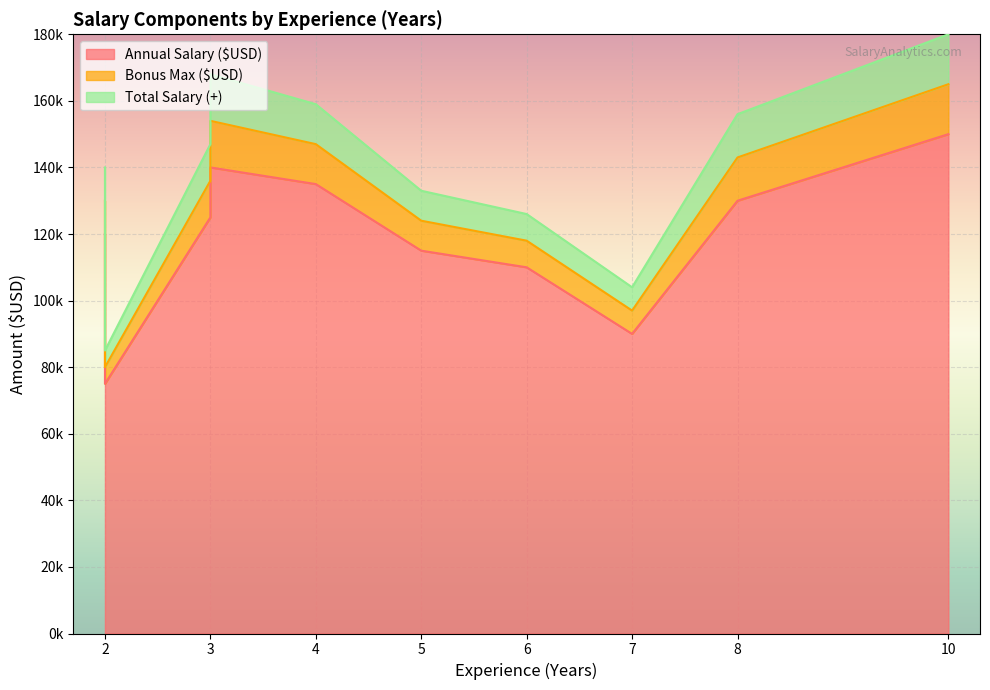

Is it true that Bonus Max ($USD) equals 17449 at 8?

False